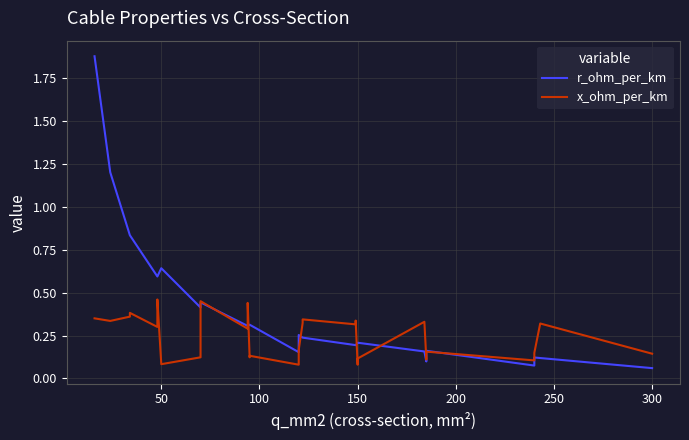

Which series has the largest total across all categories?

r_ohm_per_km